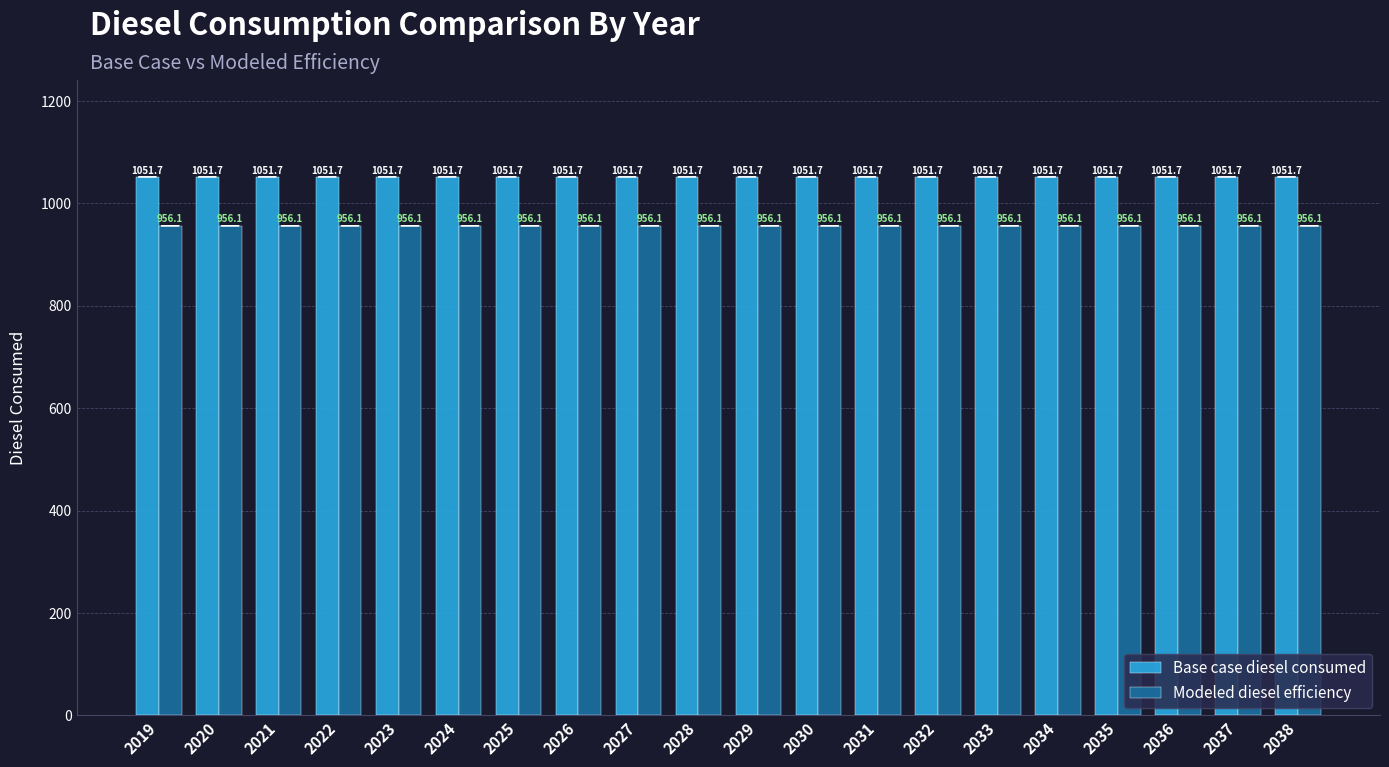

What is the minimum value for Base case diesel consumed?

1051.7